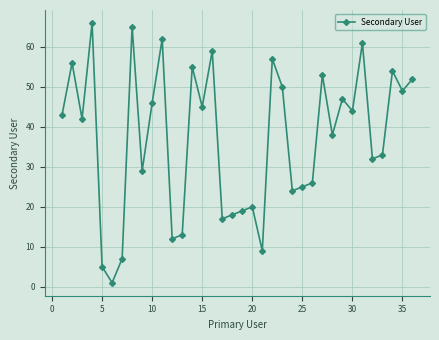

What is the difference between the maximum and minimum values?

65